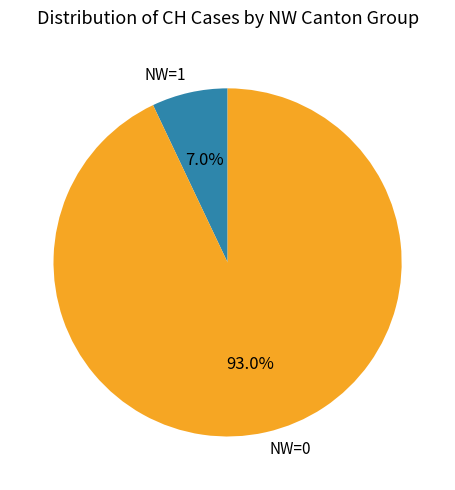

What percentage do NW=1 and NW=0 together represent?

100.0%